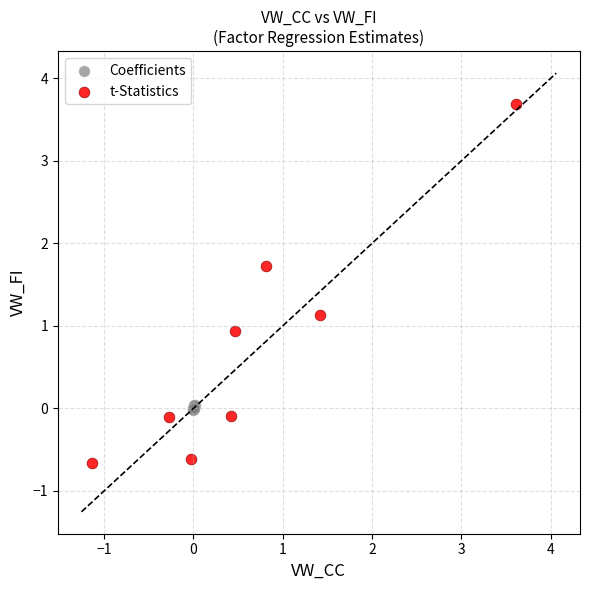

What are all the series names shown in the legend?

Coefficients, t-Statistics